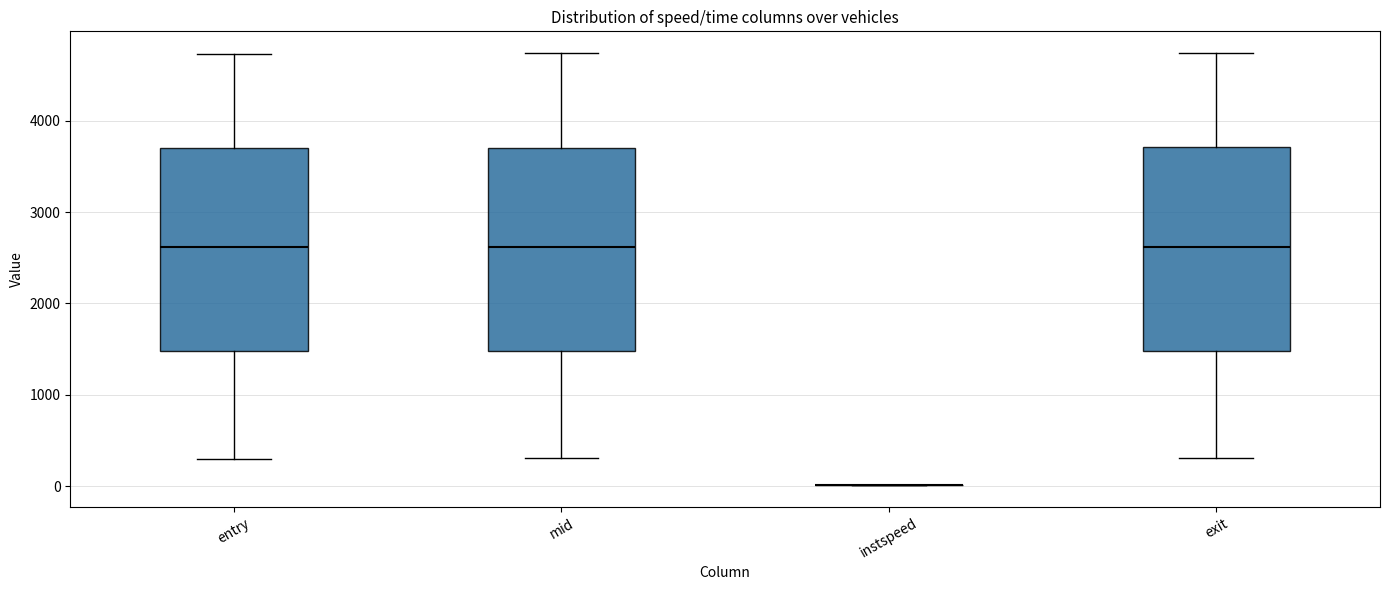

Reading left to right, transcribe this box plot: for each box, give where its median line is, the range the box spans, and where its two whiskers end, as read against the y-axis. The values are not printed on the chart, so give them approximately, as read against the axis.

entry: median 2600, box 1500 to 3700, whiskers 300 to 4700
mid: median 2600, box 1500 to 3700, whiskers 300 to 4700
instspeed: box collapsed to a line at 0, whiskers 0 to 0
exit: median 2600, box 1500 to 3700, whiskers 300 to 4700